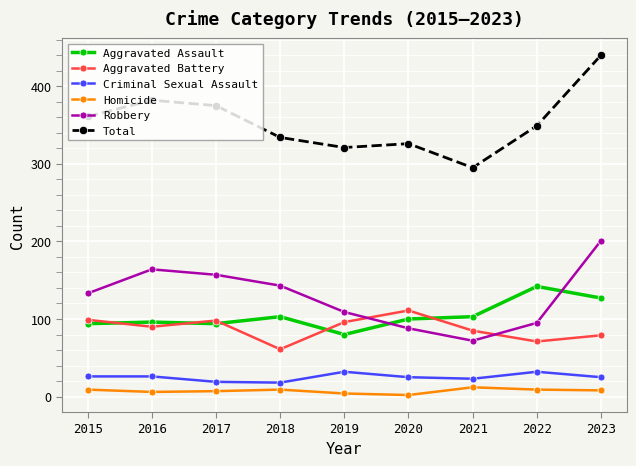

Is the value of Homicide at 2017 greater than the value of Aggravated Assault at 2018?

No